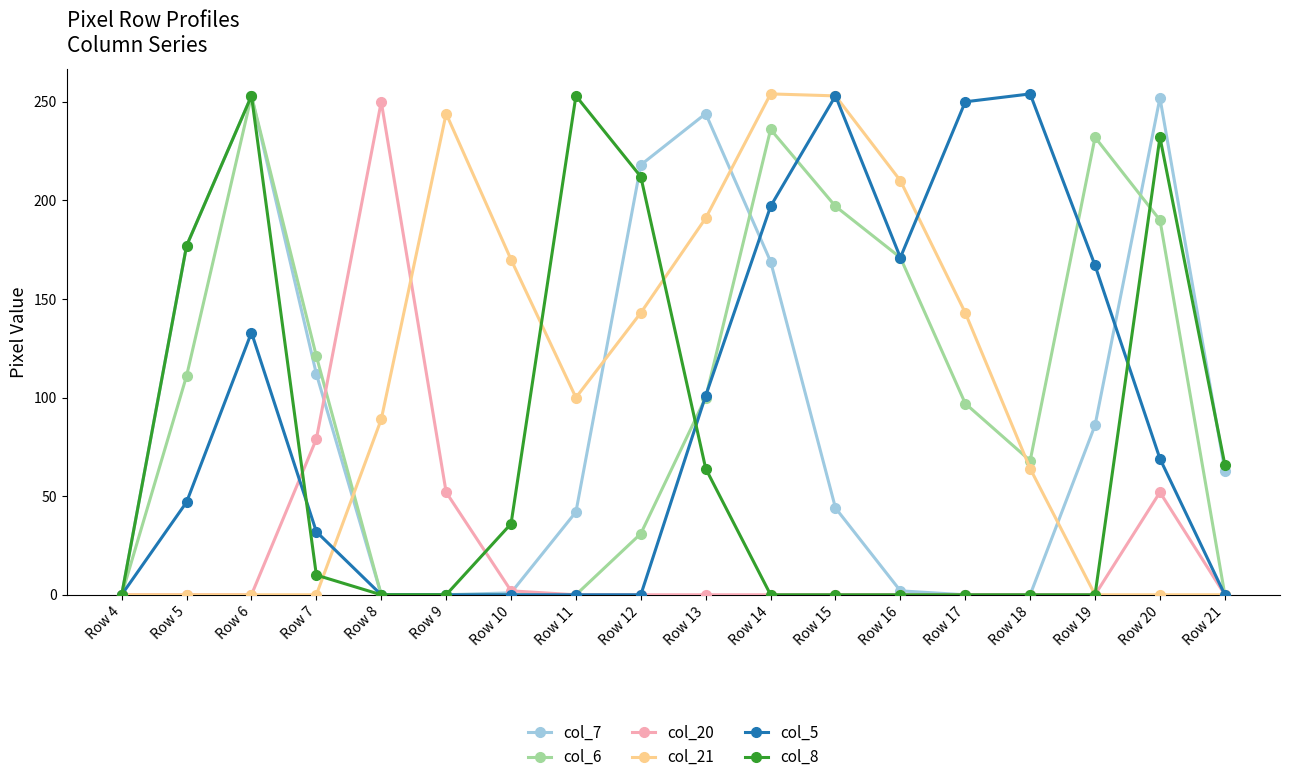

What is the difference between the highest and lowest values at Row 19?

232